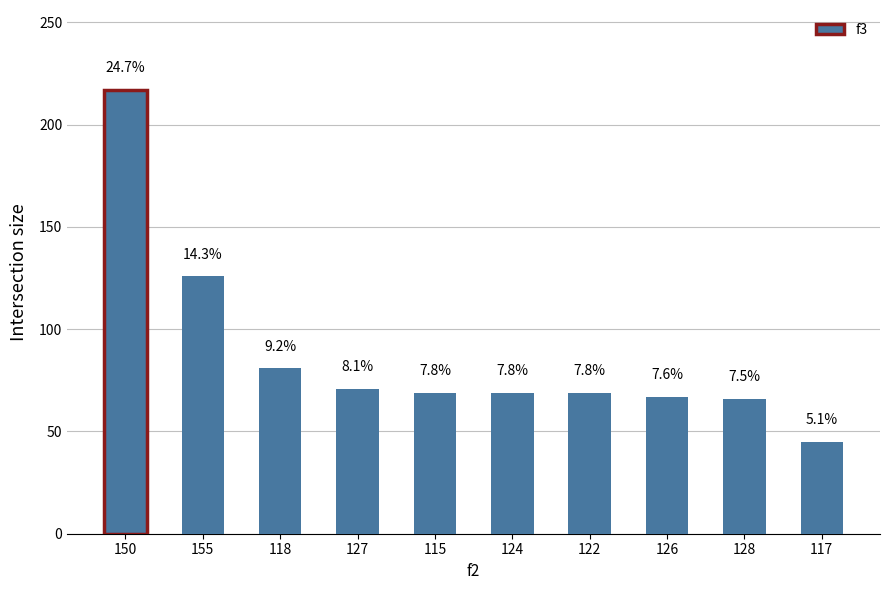

What is the difference between the maximum and minimum values?

172